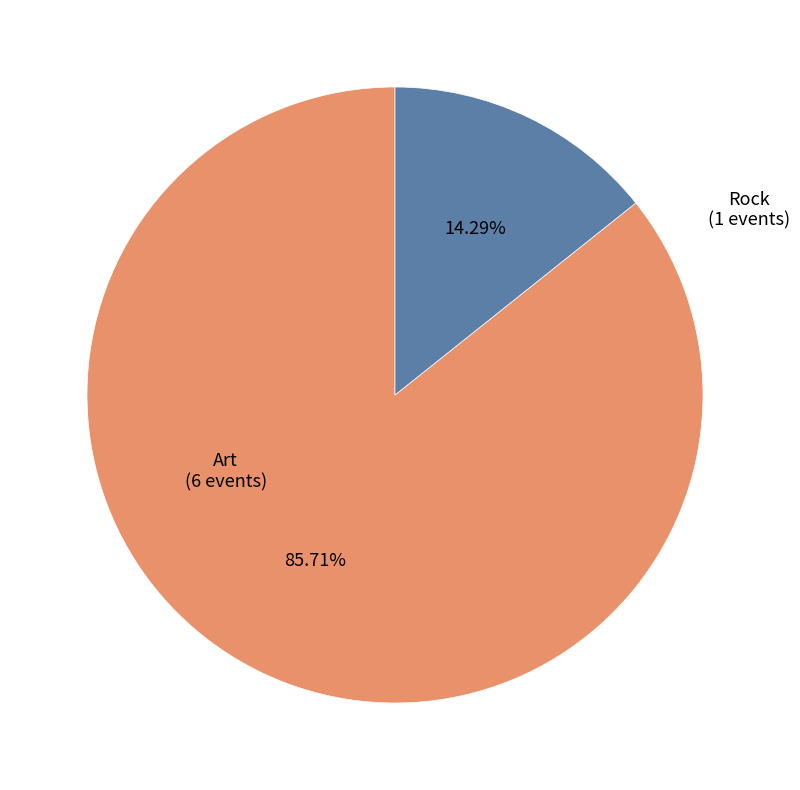

Count the number of slices in the pie.

2